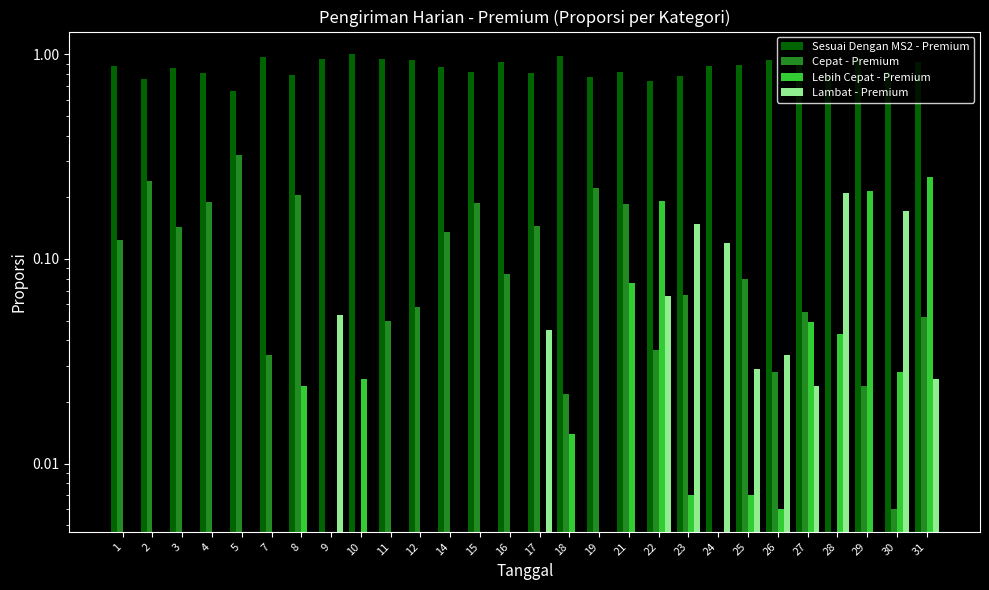

Is it true that Sesuai Dengan MS2 - Premium equals 1.4 at 3?

False